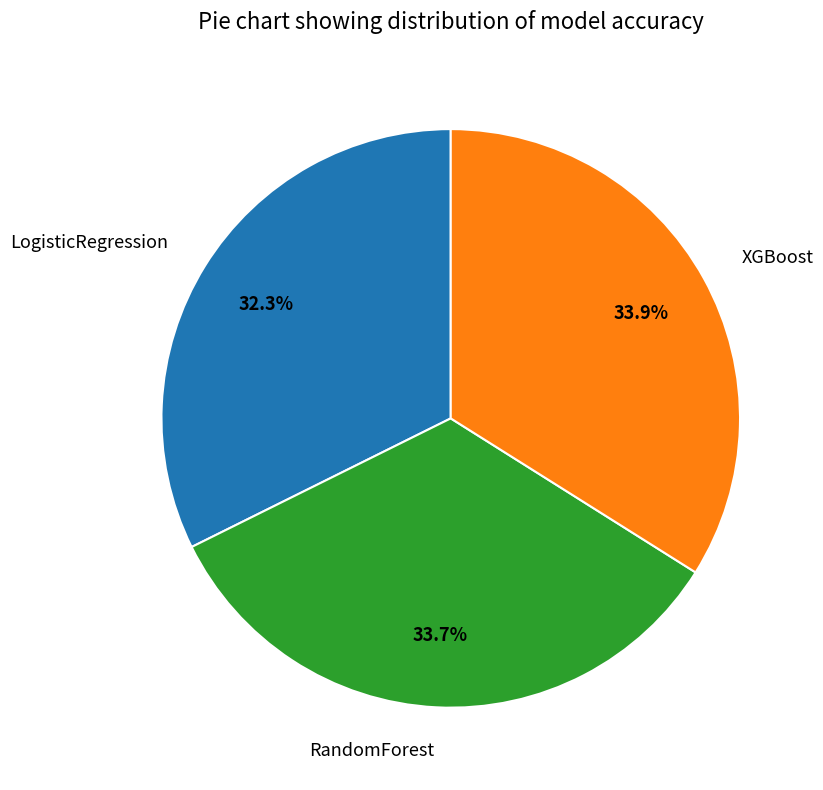

Count the number of slices in the pie.

3